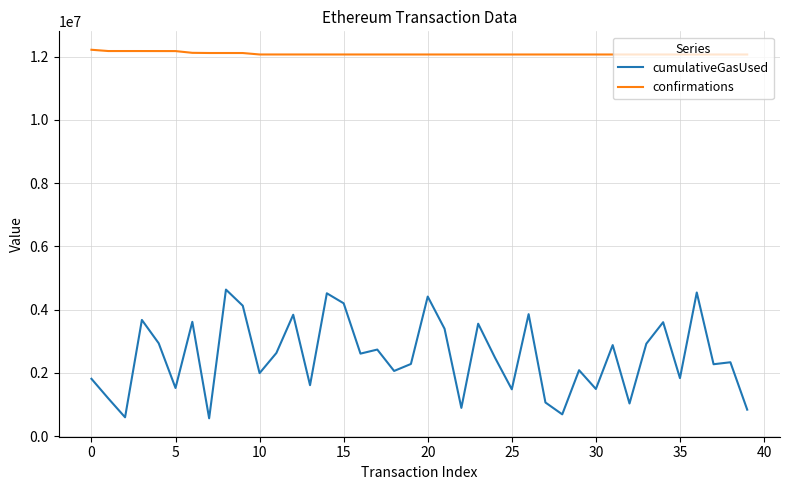

True or false: cumulativeGasUsed and confirmations intersect in this chart.

False